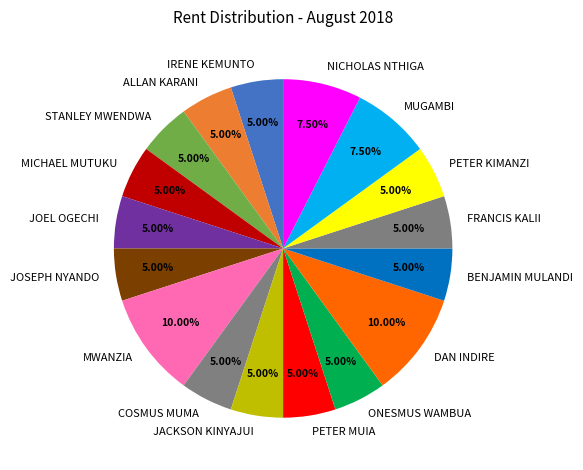

Does any single category account for the majority?

No